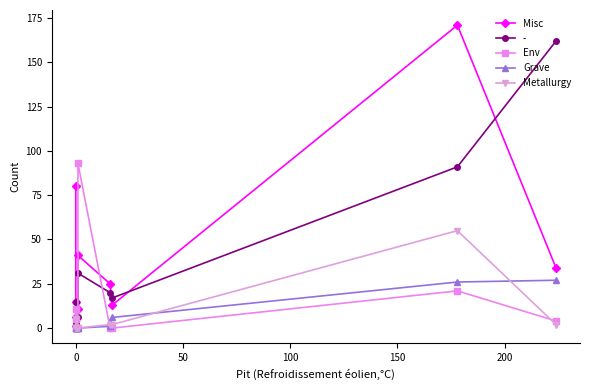

How many values in the Grave series exceed 0?

4